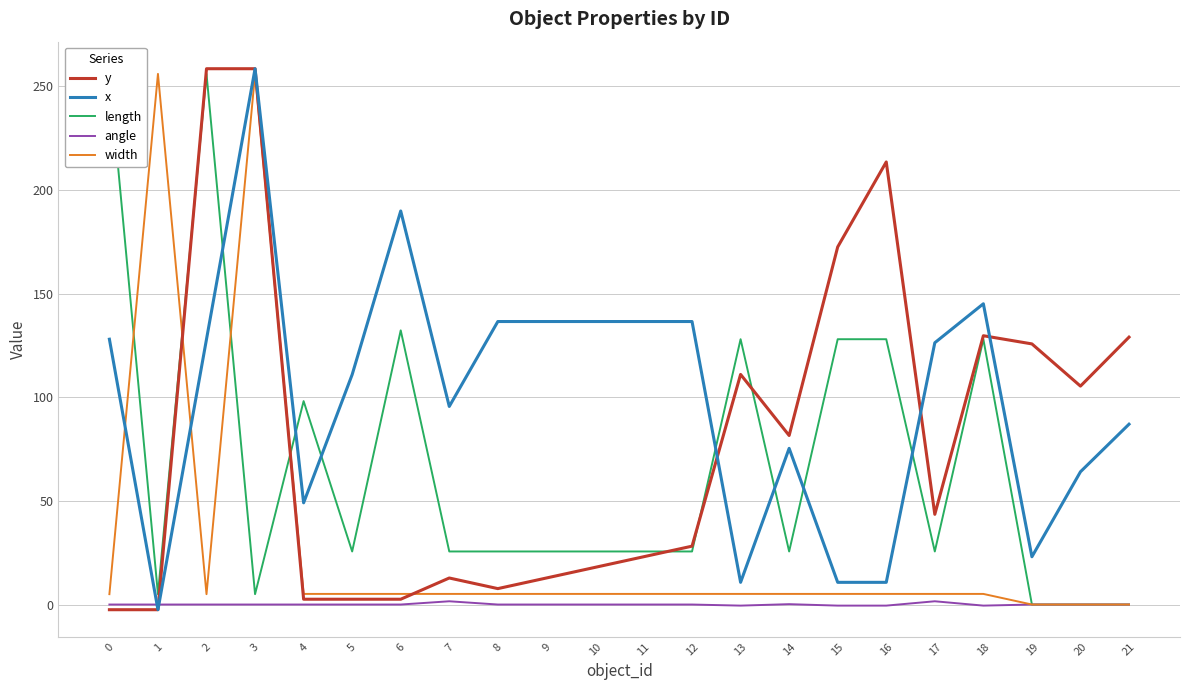

At which category does x reach its first local peak?

3